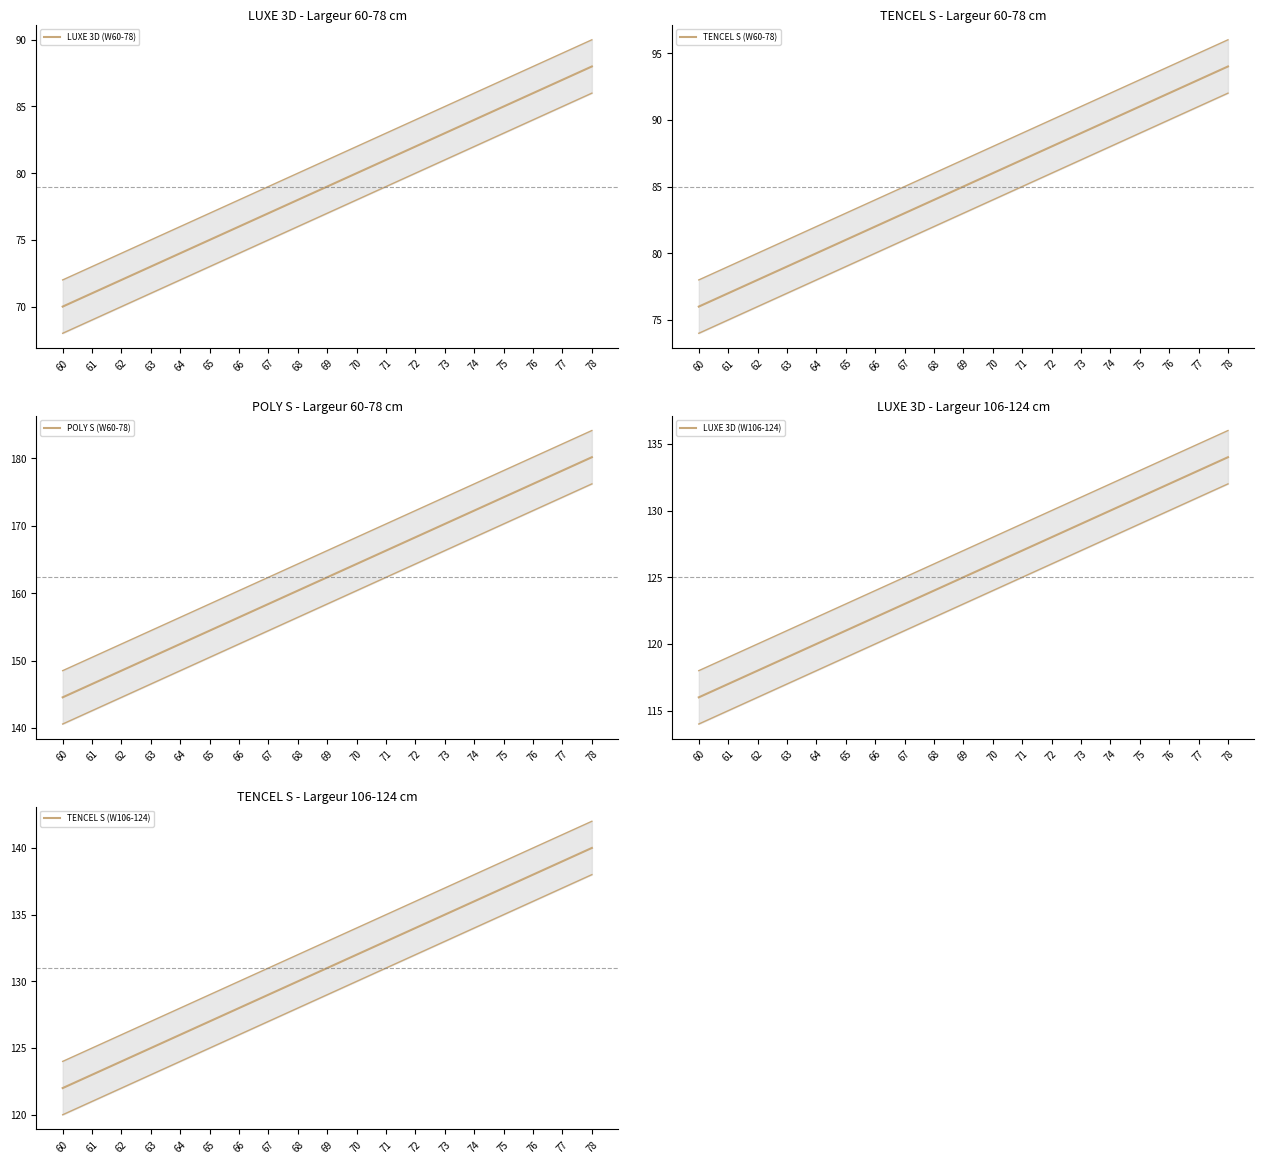

What is the difference between the LUXE 3D (W60-78) values at 71 and 78?

7.0